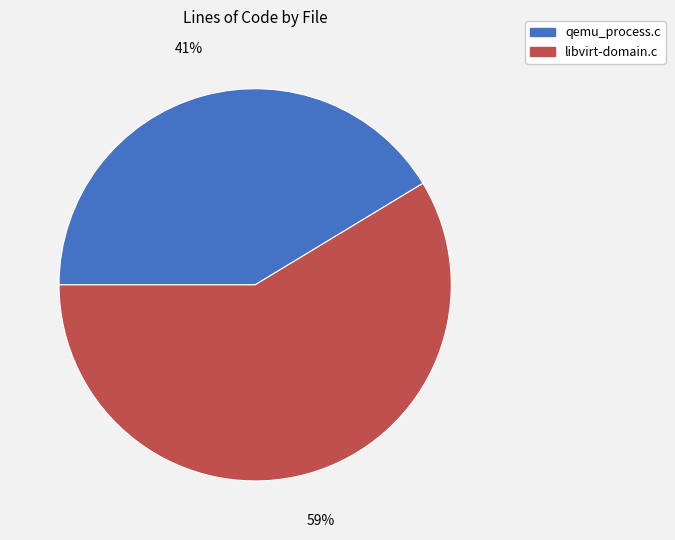

How many slices are in this pie chart?

2